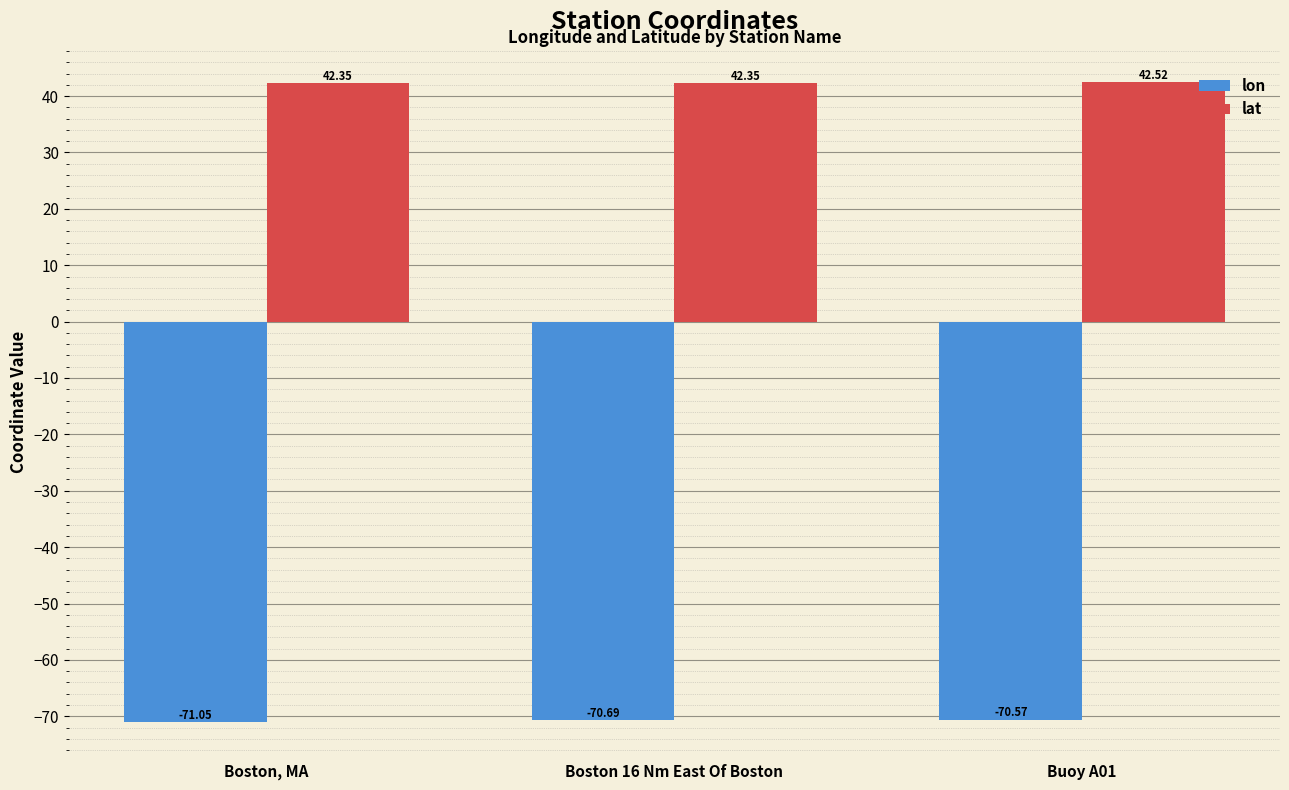

What is the label of the 1st bar from the right?

Buoy A01